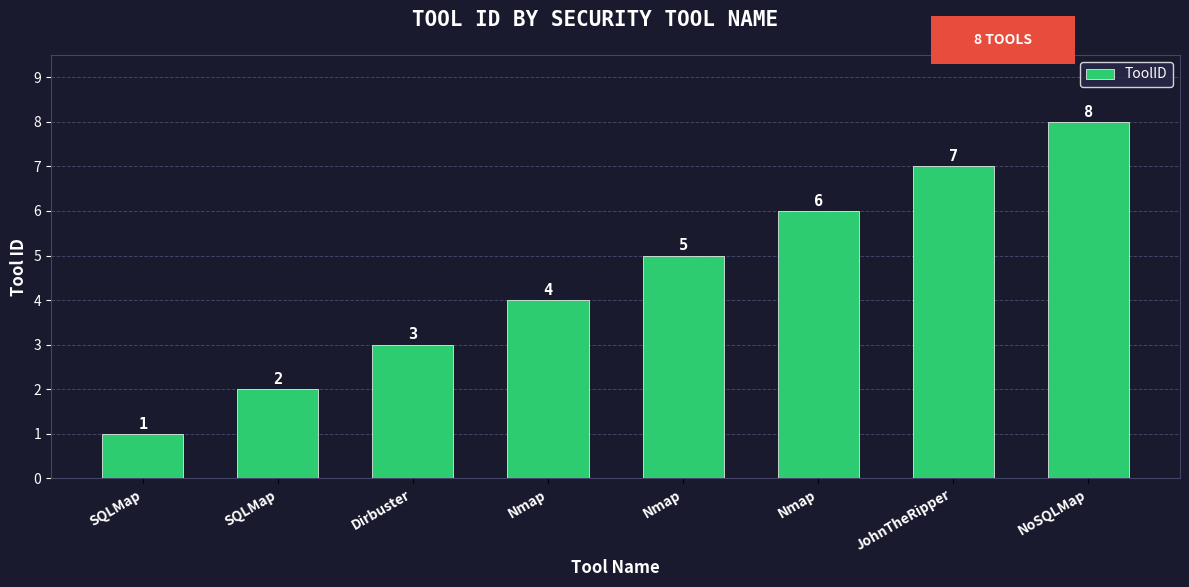

How many categories are shown in the chart?

8